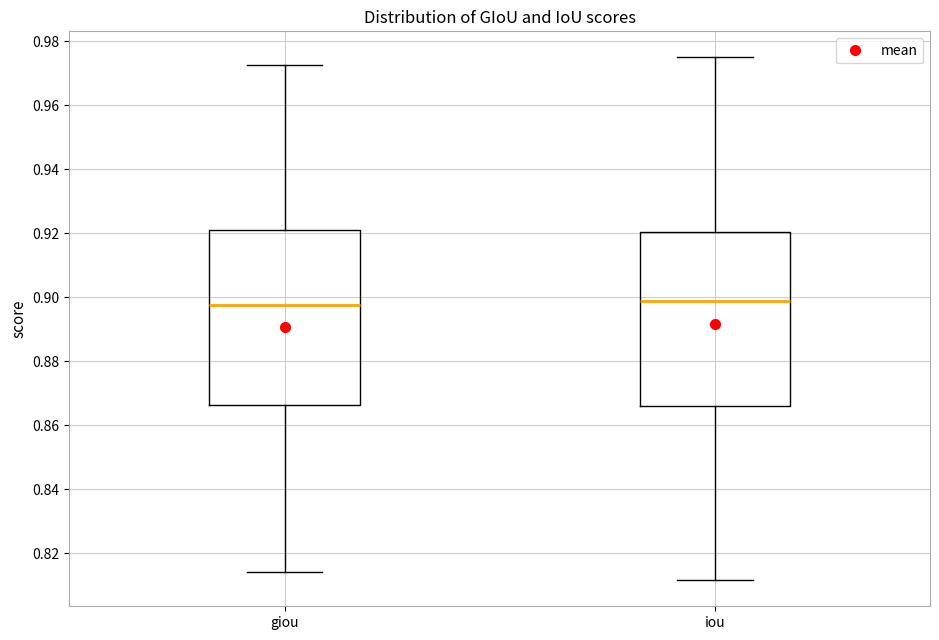

Where does the upper whisker of the box for giou end on the y-axis? The values are not printed on the chart, so give them approximately, as read against the axis.

0.972